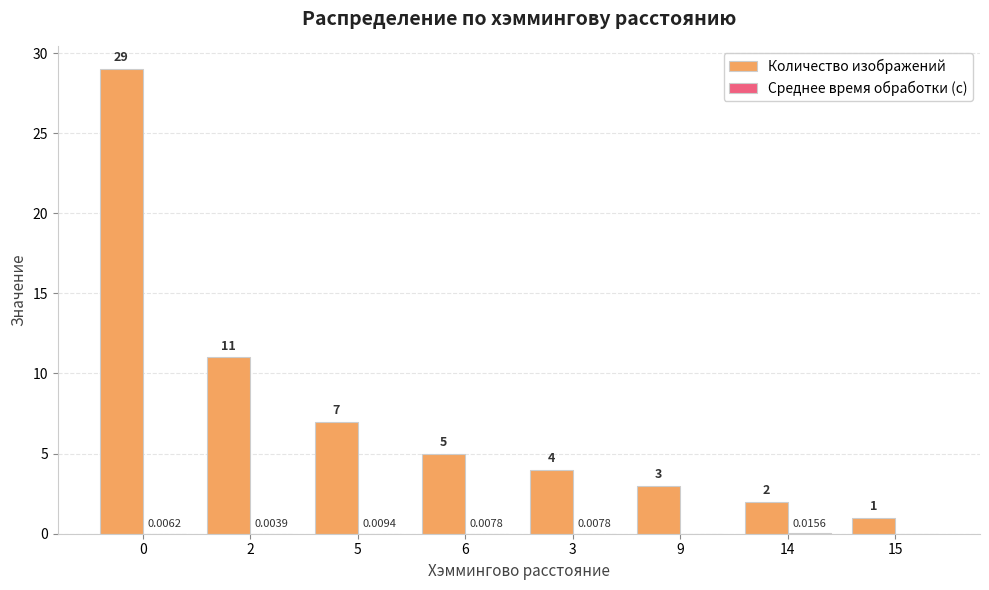

Which series has the largest total across all categories?

Количество изображений